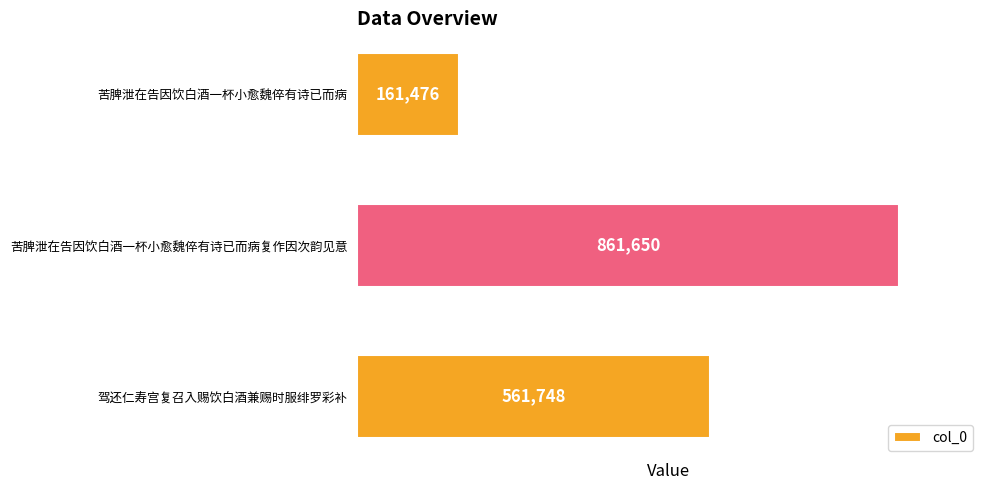

Where is the data nearest to the value 511563?

驾还仁寿宫复召入赐饮白酒兼赐时服绯罗彩补